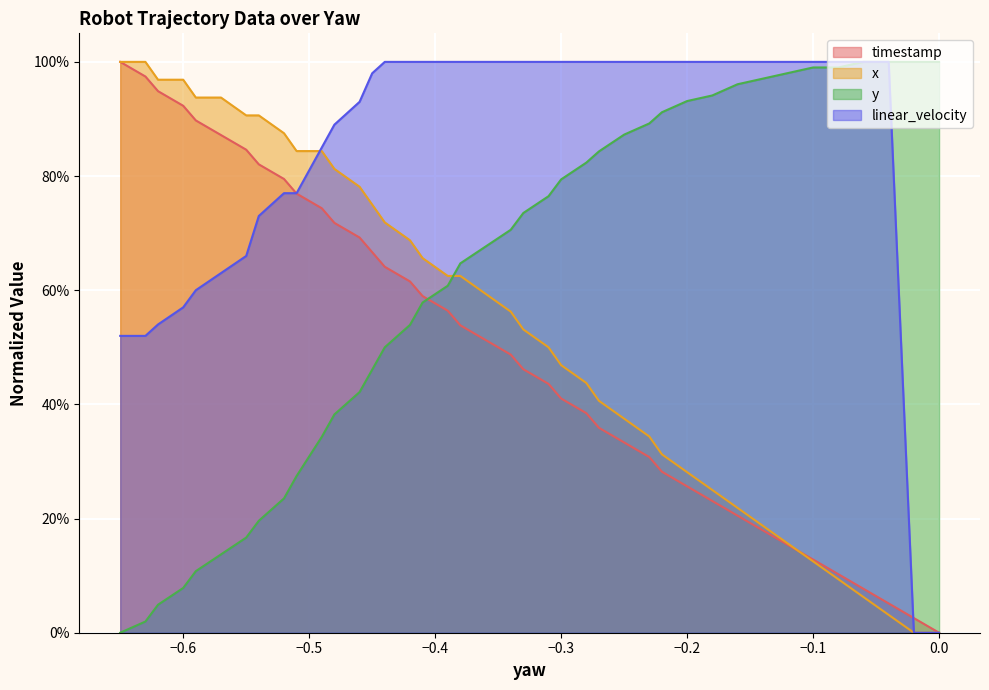

What is the maximum value for y?

1.0